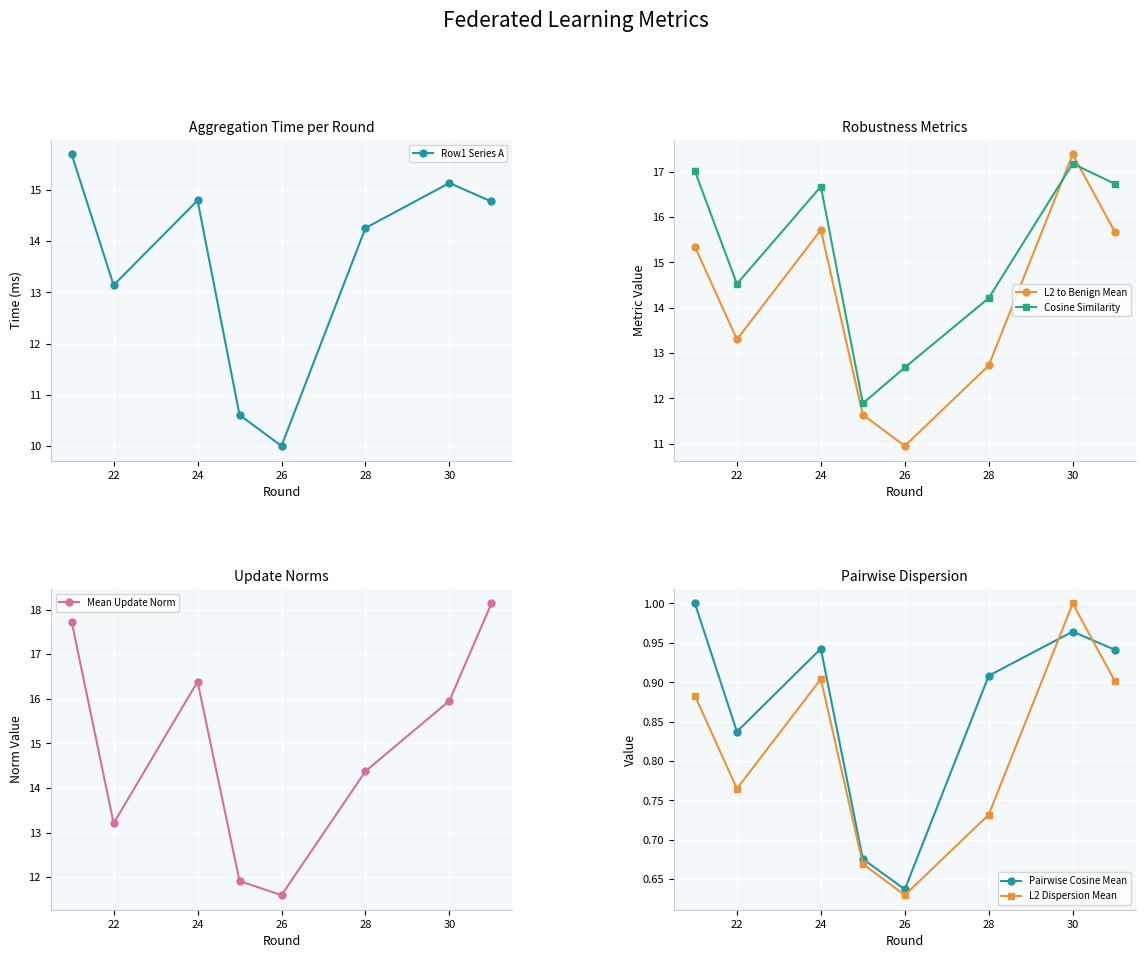

Which category has the lowest value in the L2 to Benign Mean series?

26